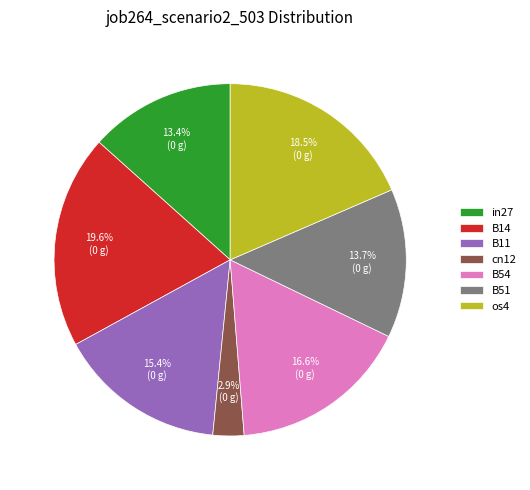

To the nearest percent, what is the combined percentage of B54 and B14?

36%